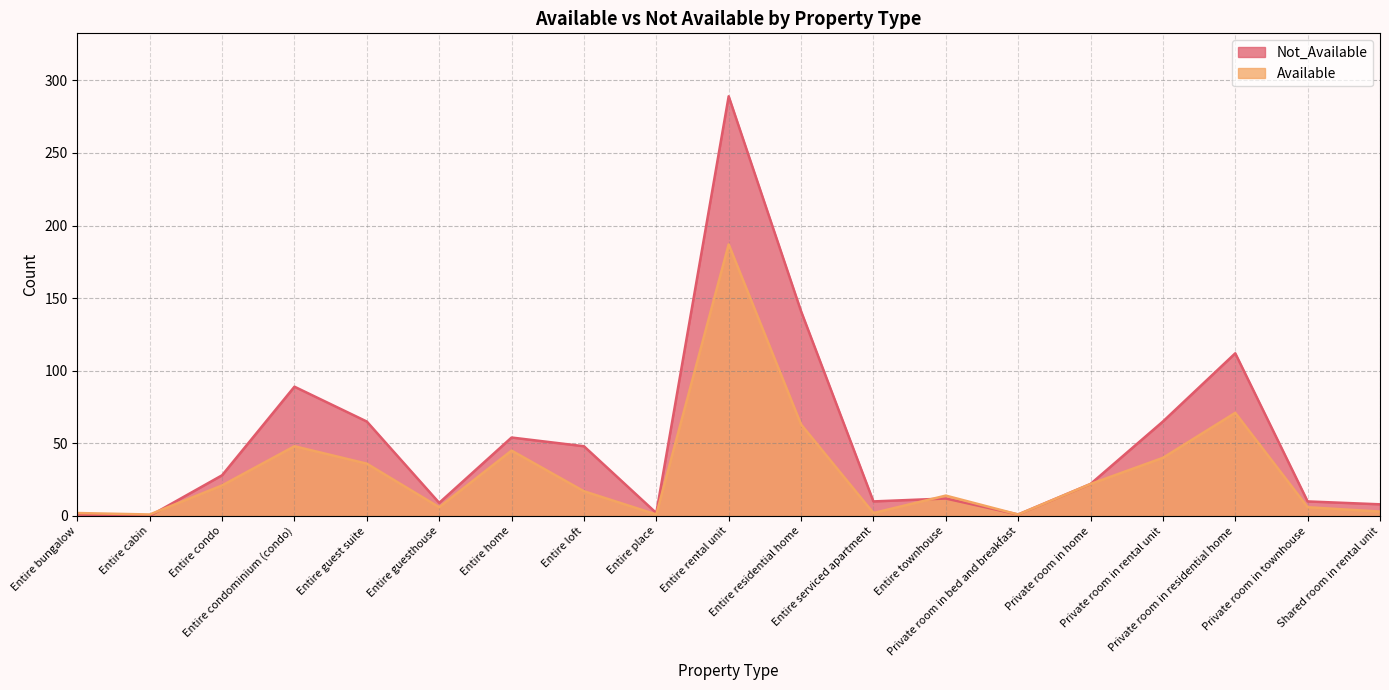

How many lines are shown in the chart?

2